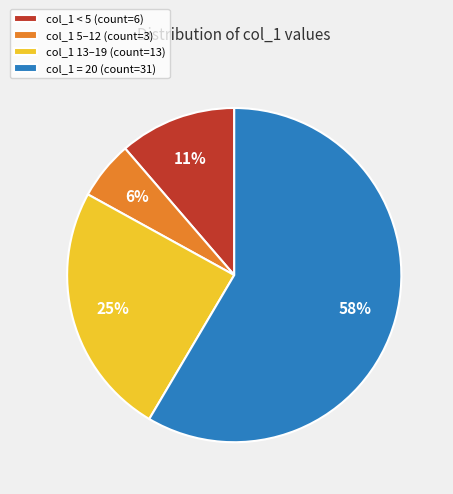

Between col_1 5–12 (count=3) and col_1 = 20 (count=31), which is larger?

col_1 = 20 (count=31)